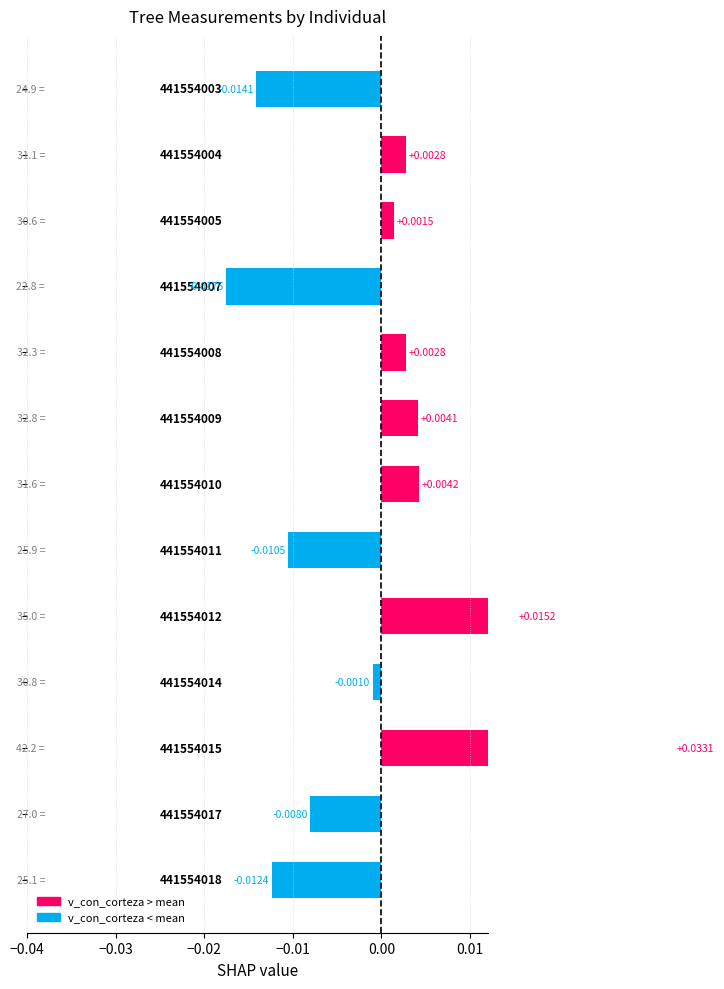

How many values are below zero?

6